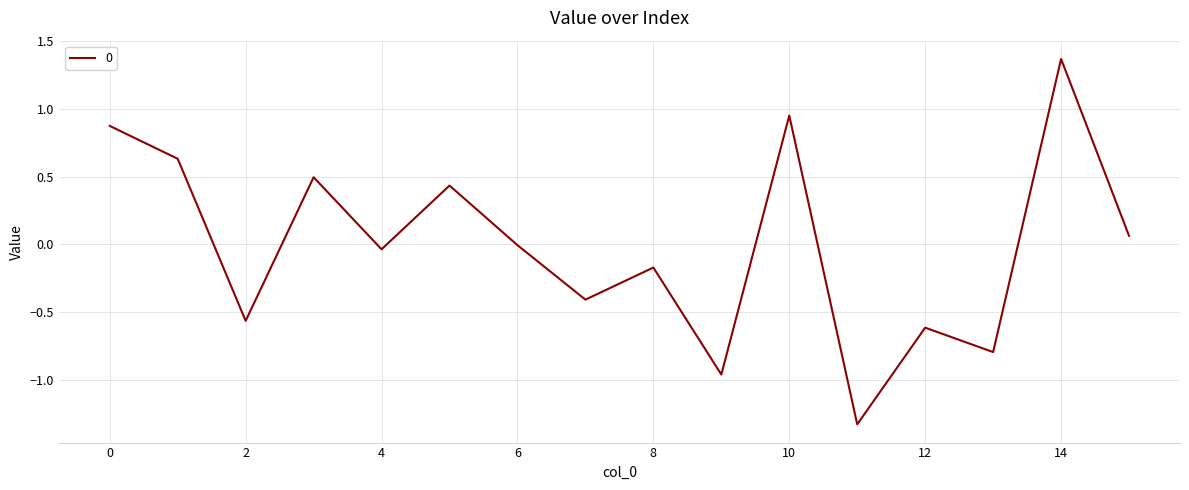

What is the difference between the maximum and minimum values?

2.7